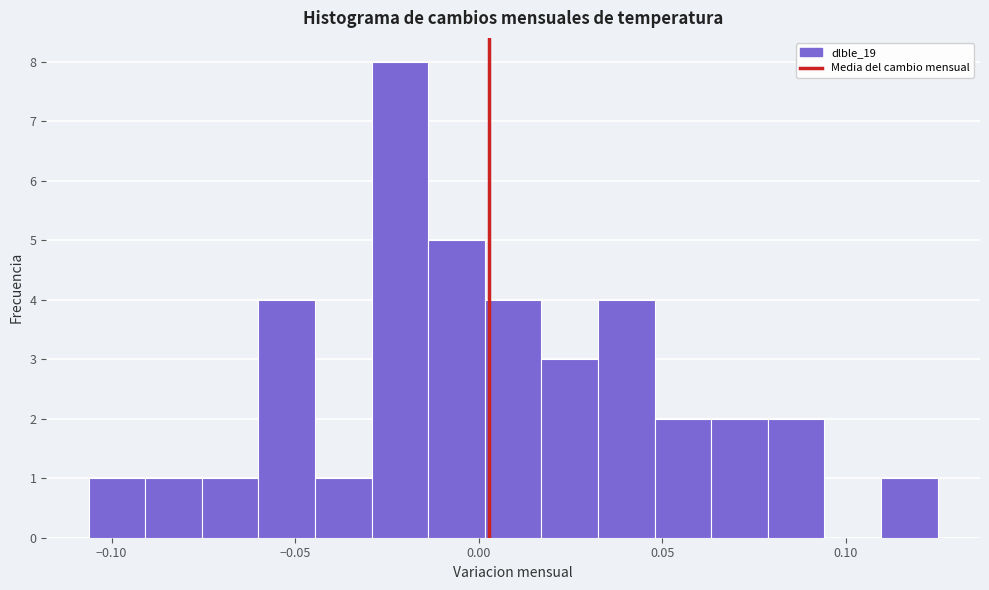

Around what value on the x-axis is the tallest bar? Give the approximate position of its centre, as read against the axis.

-0.020